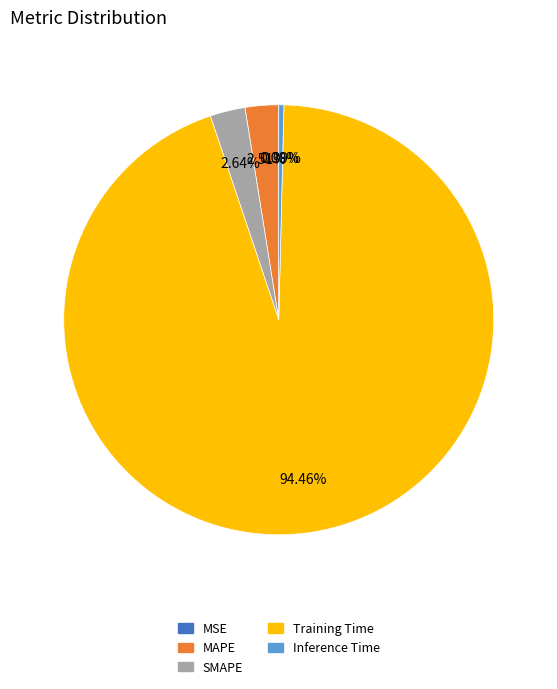

To the nearest percent, what portion does MAPE represent?

3%